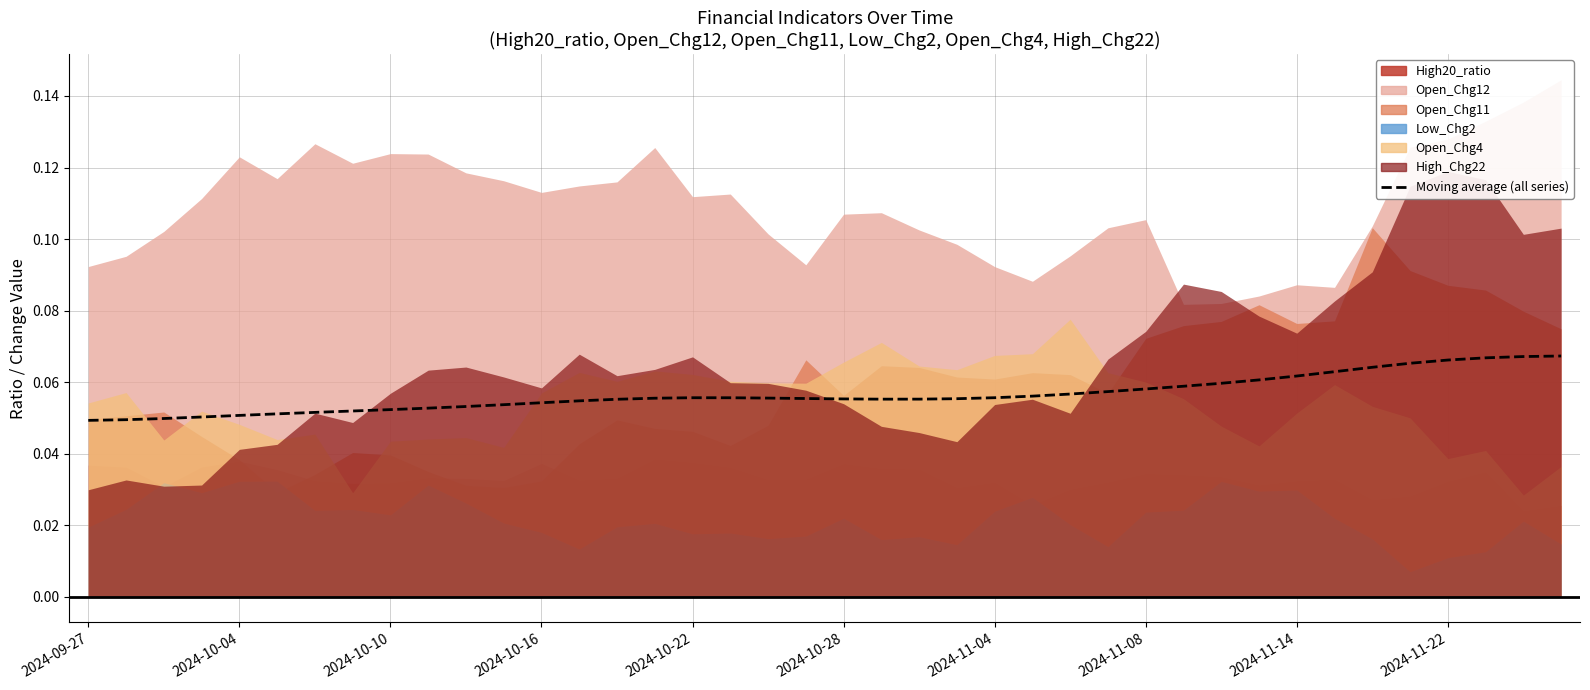

The value at 19 is 0.1. True or false?

True